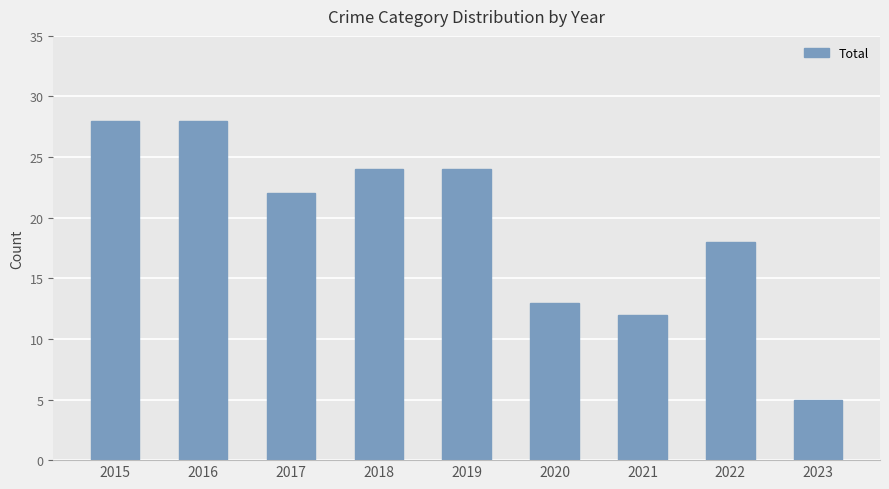

What is the sum of all values?

174